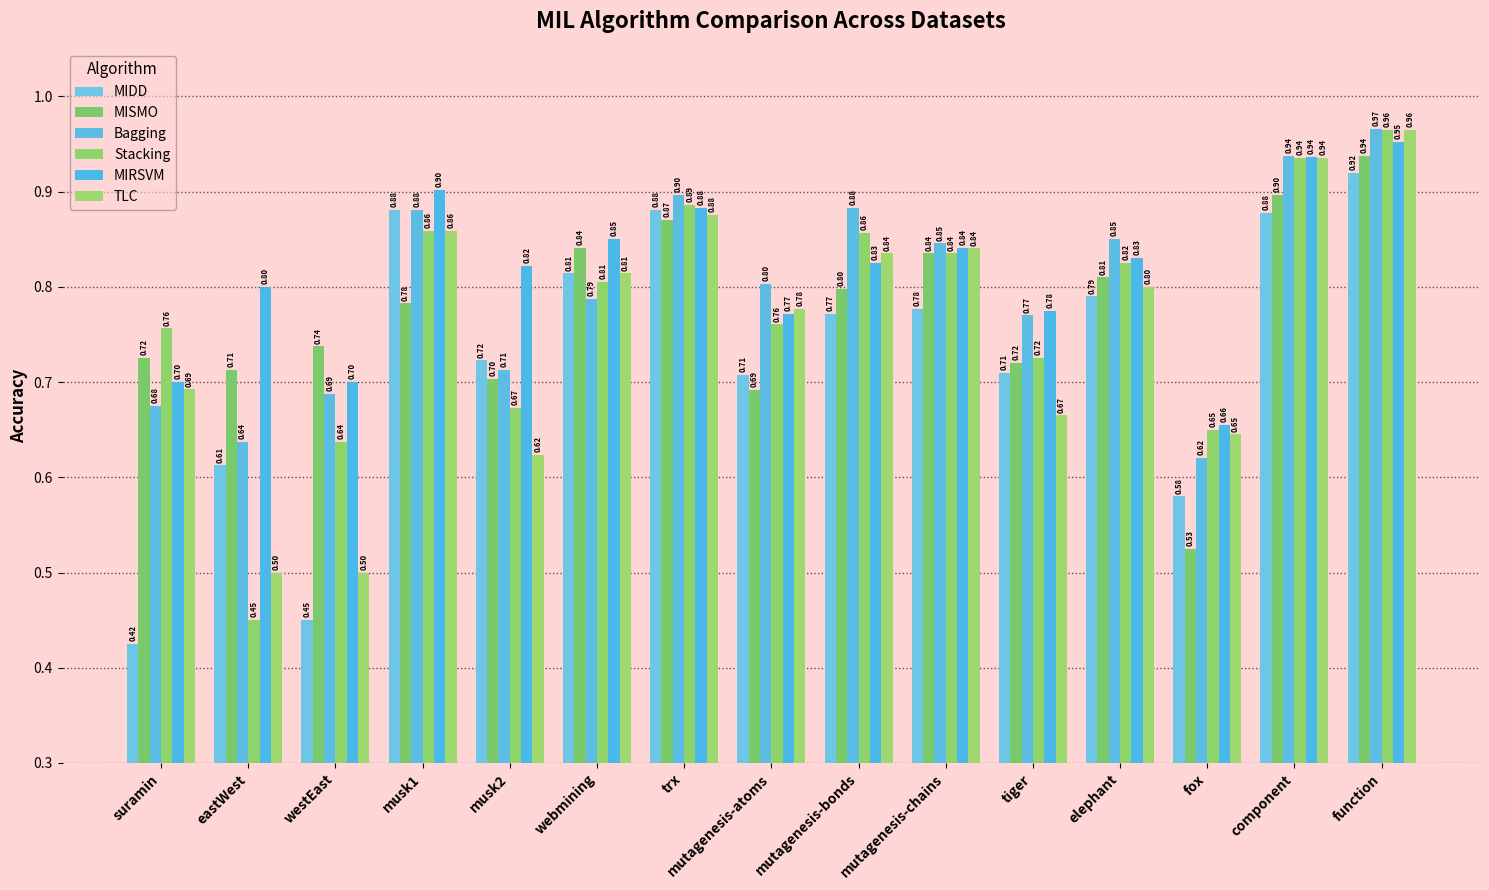

What is the maximum value shown in the chart?

1.0